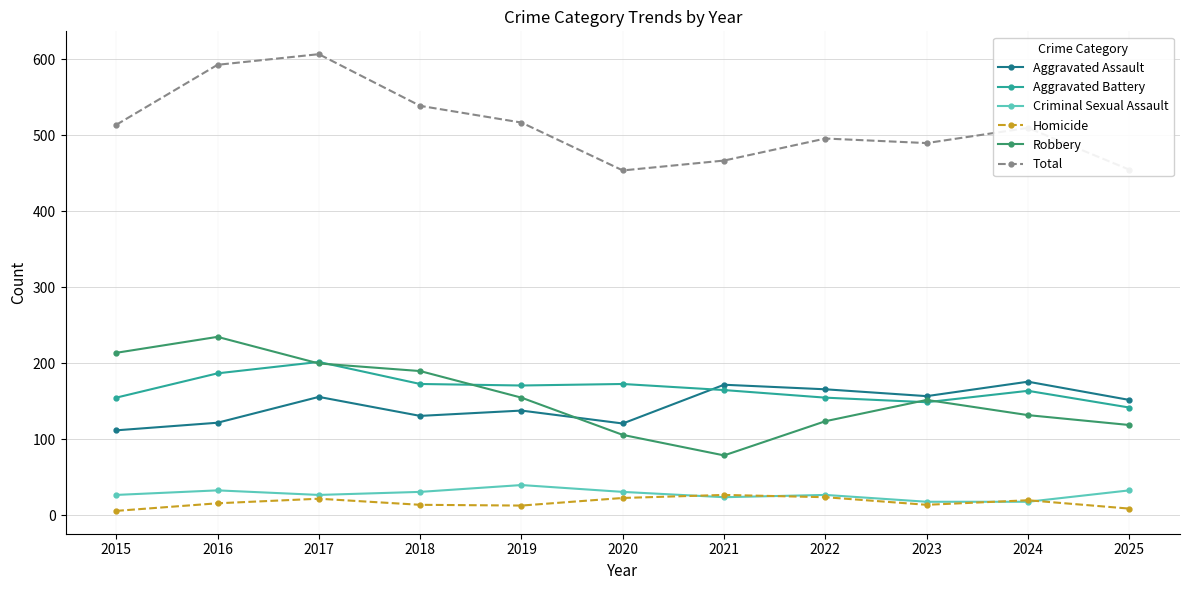

What is the difference between the maximum and second lowest values in the Robbery series?

129